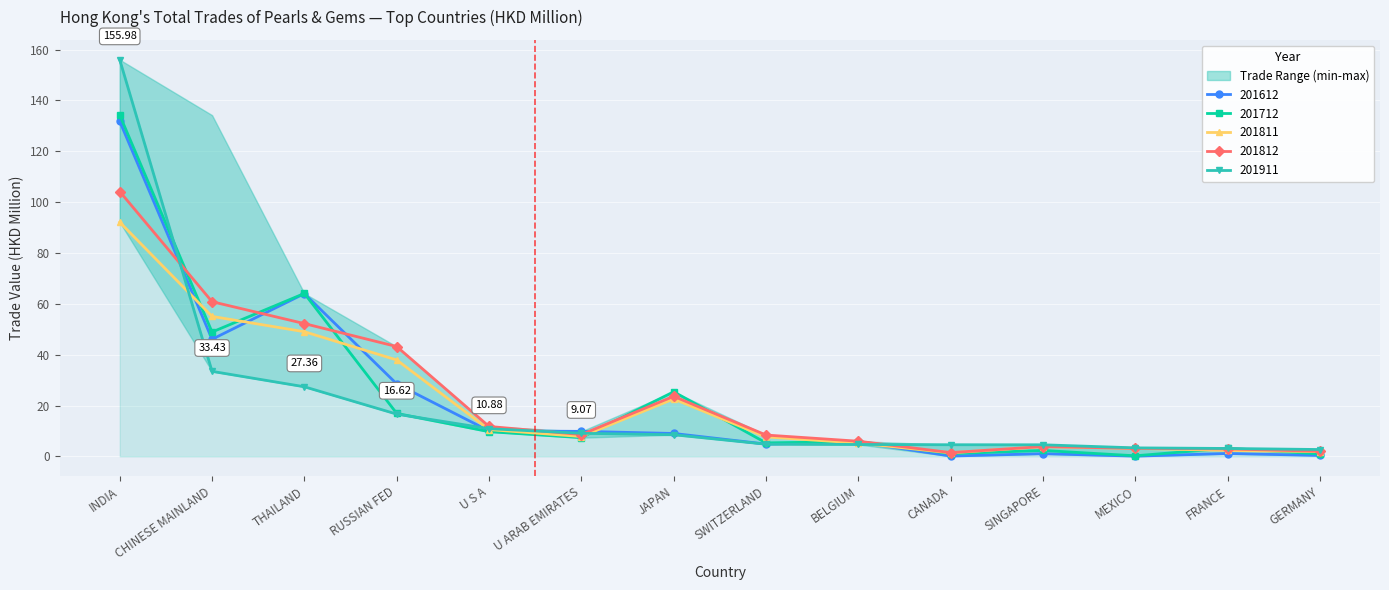

Is the value of 201712 at JAPAN greater than the value of 201812 at JAPAN?

Yes